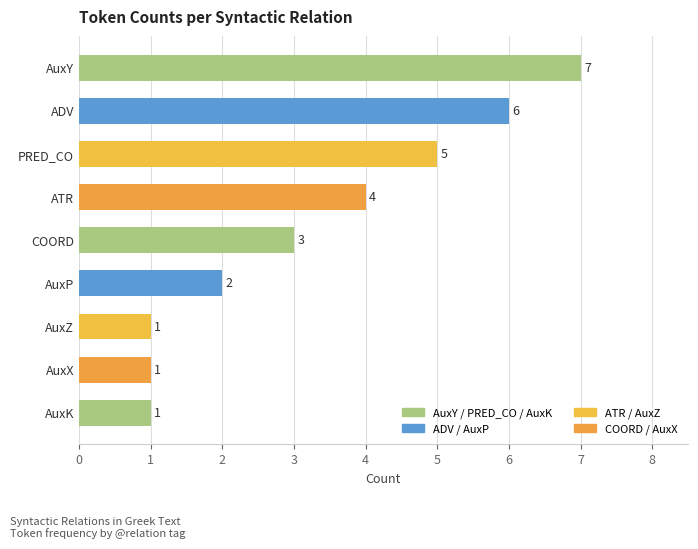

What is the change in value from ADV to AuxX?

-5